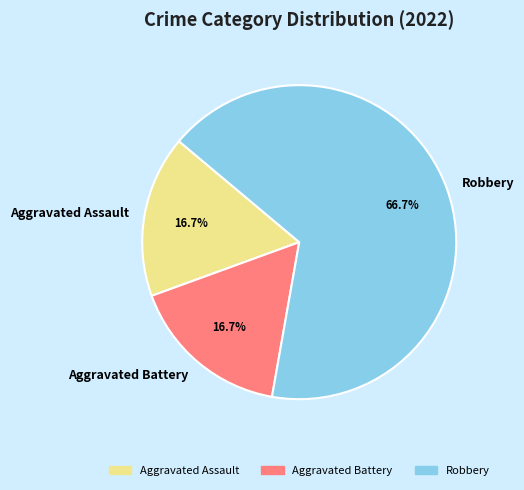

Combined, do Aggravated Assault and Robbery account for over 50%?

Yes